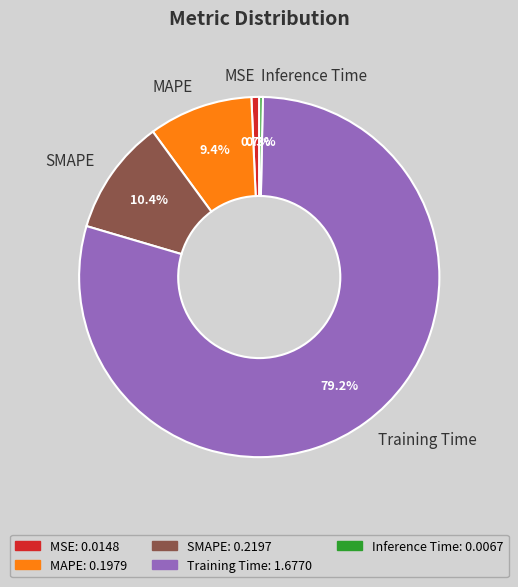

What is the majority slice?

Training Time